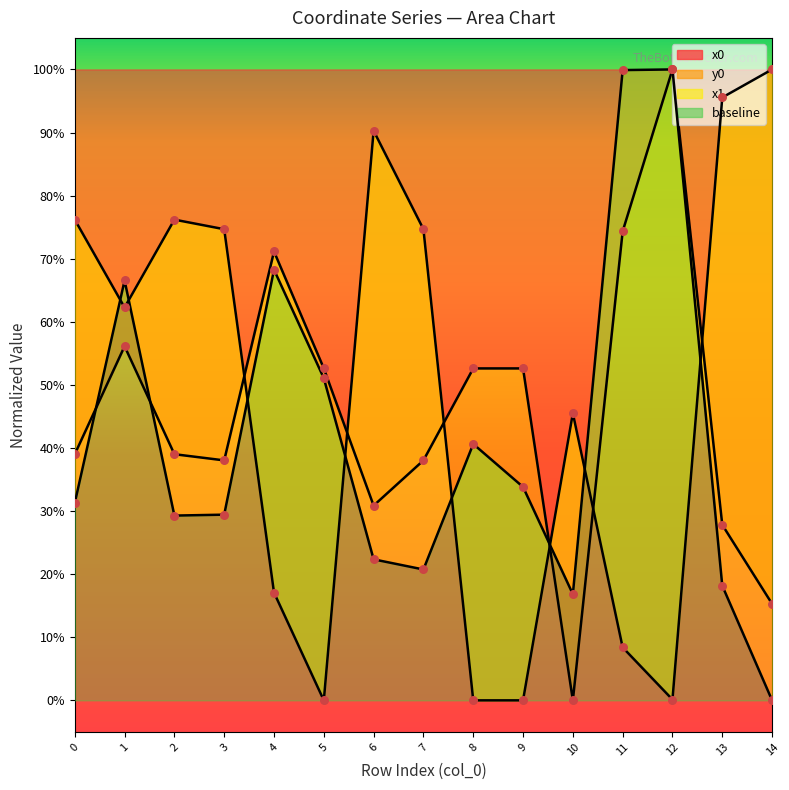

What are all the series names shown in the legend?

x0, y0, x1